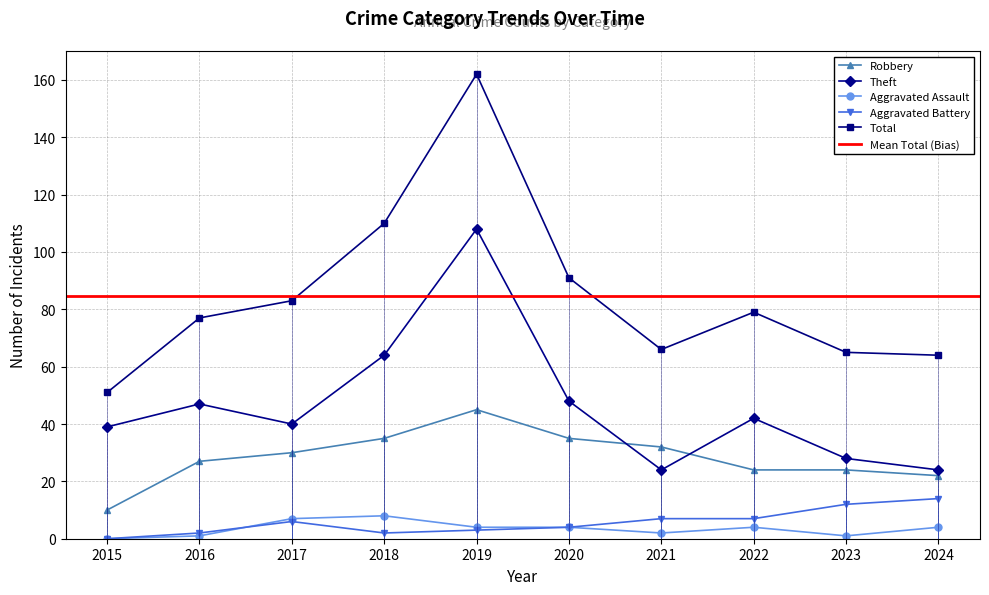

In Theft, how many points are lower than both neighbors (excluding endpoints)?

2